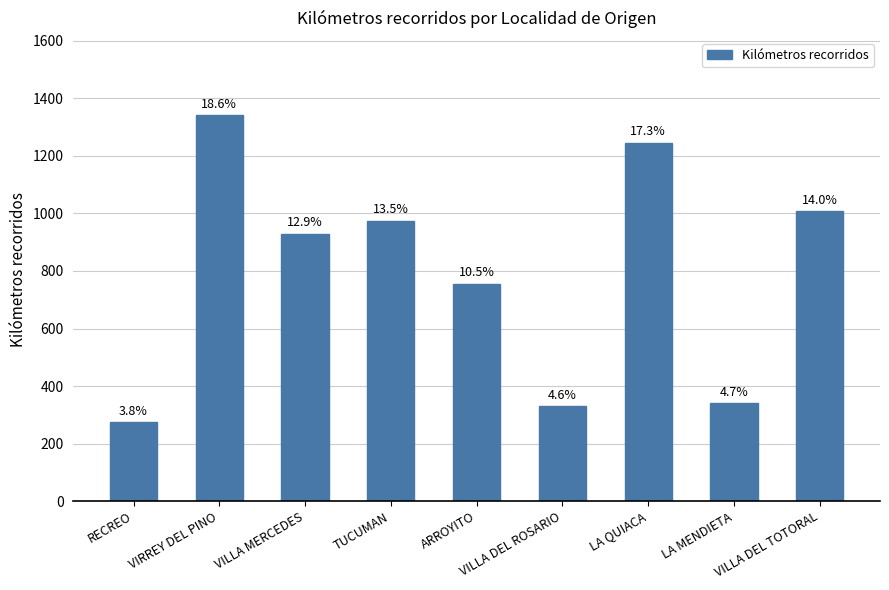

True or false: the data shows 1008 at VILLA DEL TOTORAL.

True